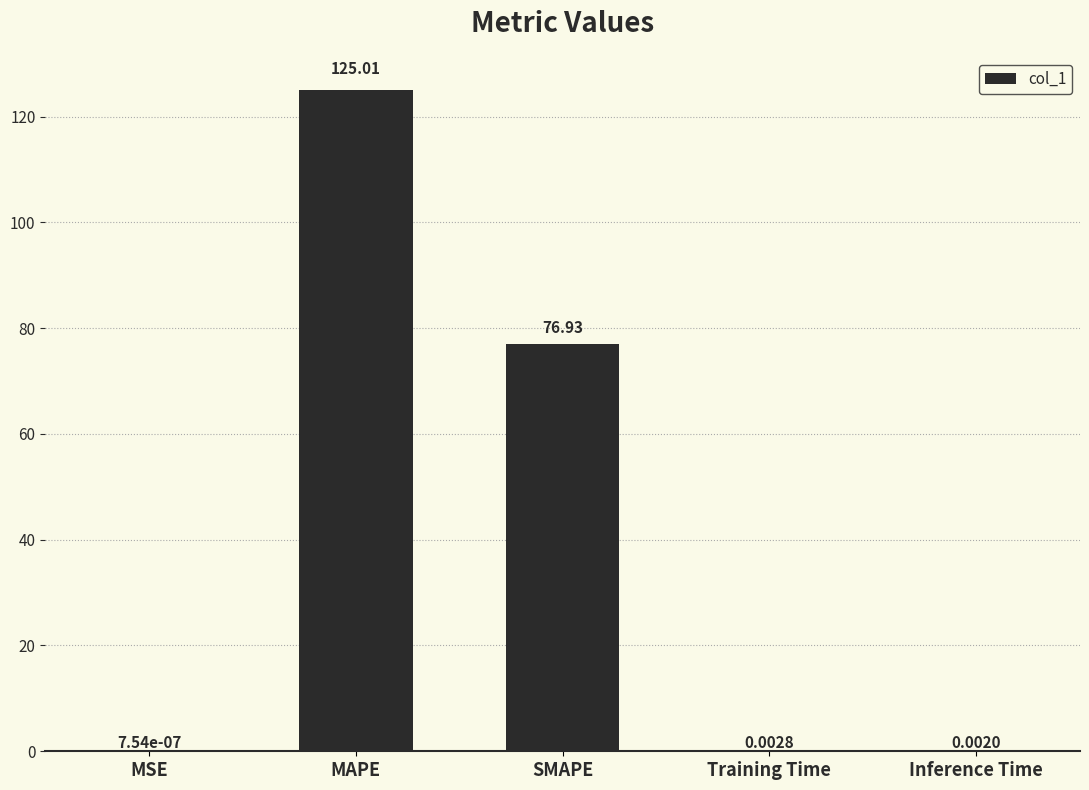

Are the bars horizontal?

No